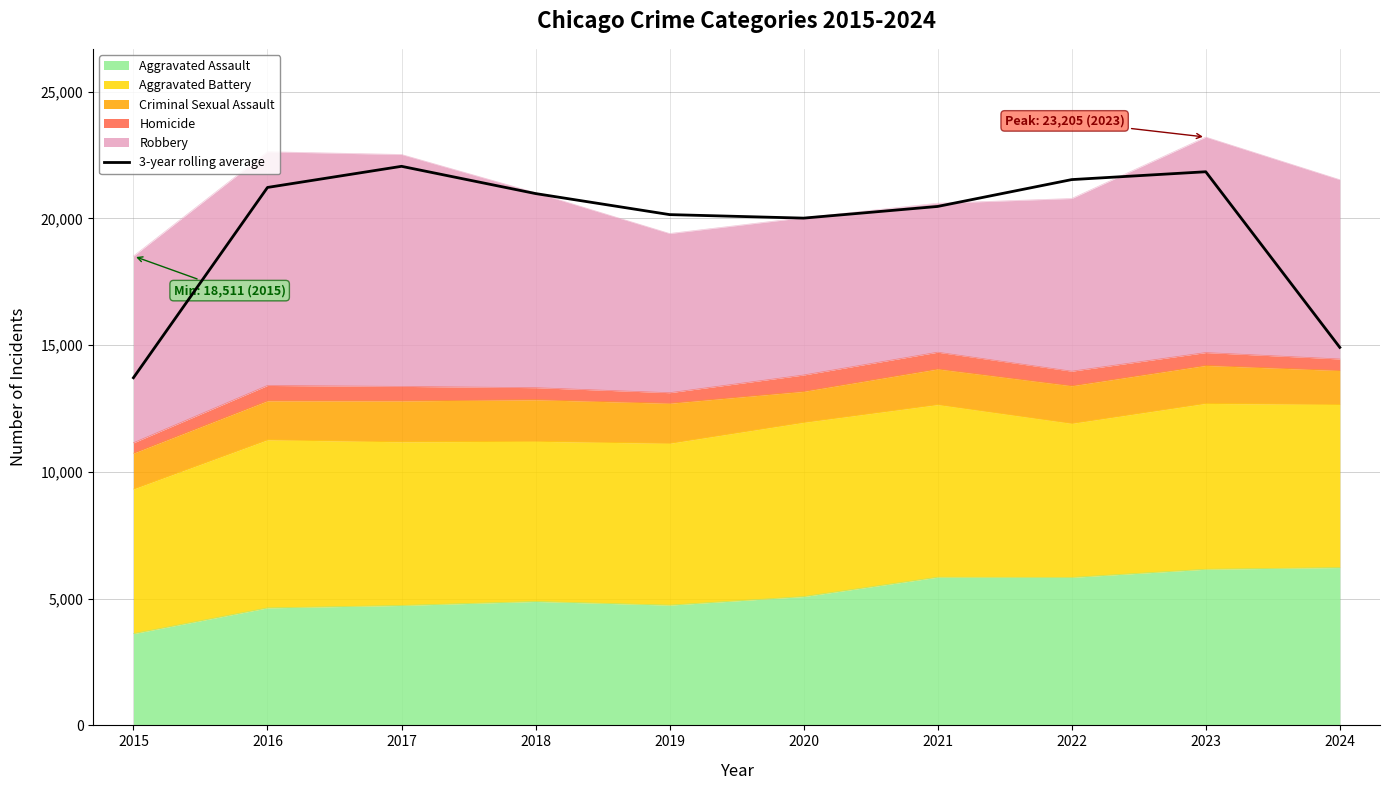

How many values are below 20977?

5